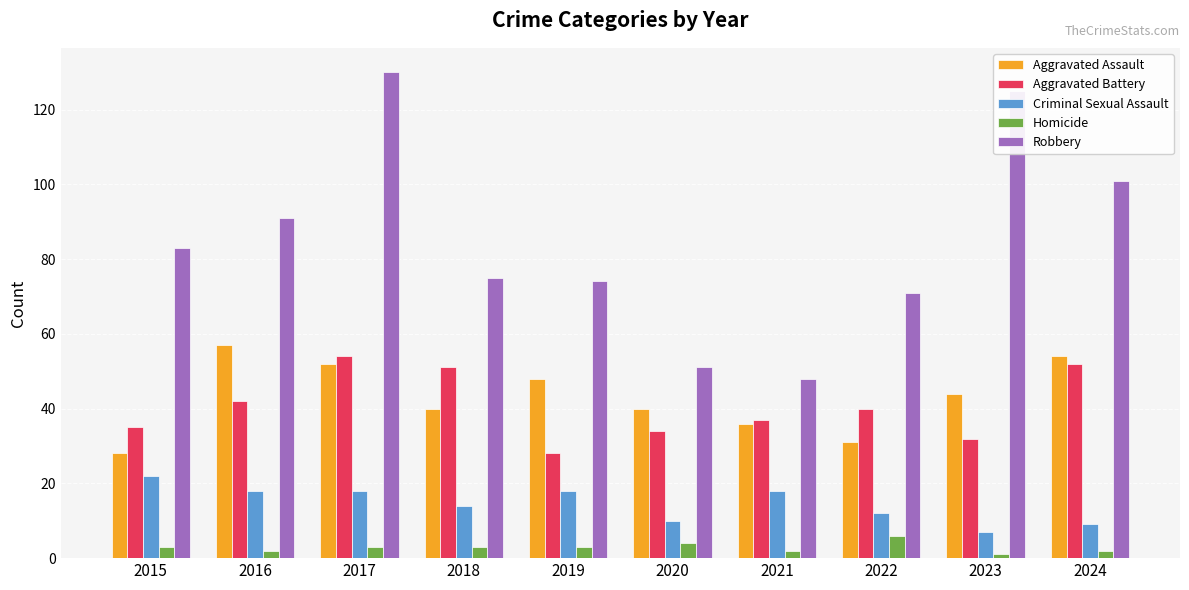

At 2022, list the series in order from smallest to largest.

Homicide, Criminal Sexual Assault, Aggravated Assault, Aggravated Battery, Robbery